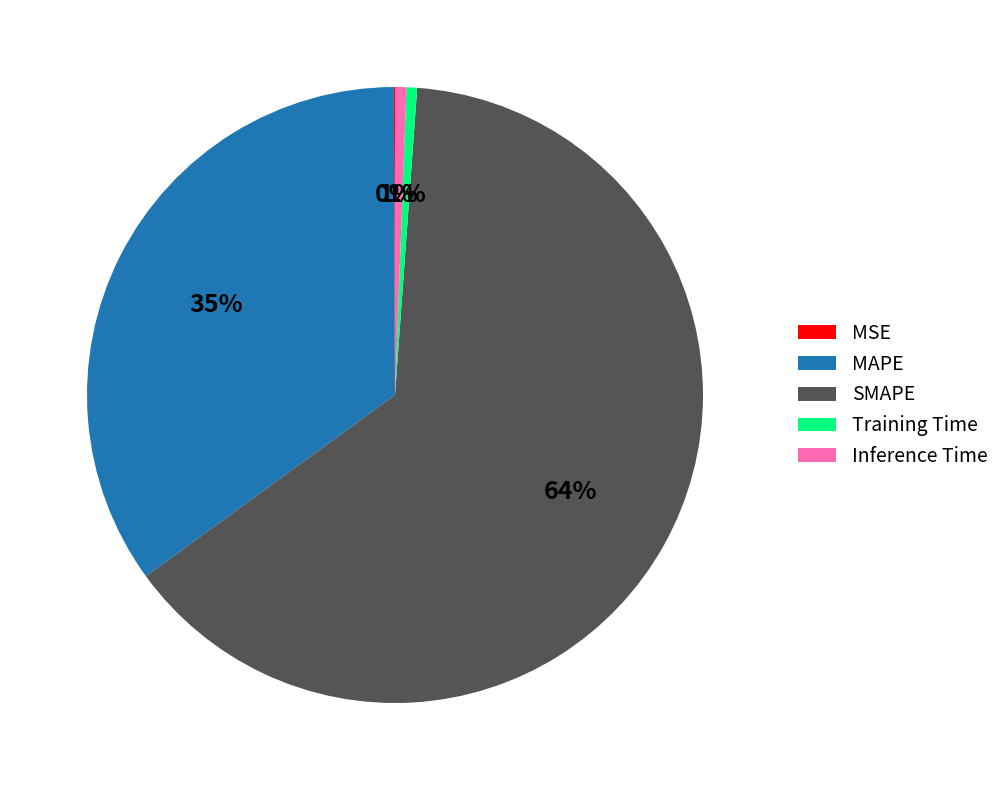

Which slice is the largest?

SMAPE